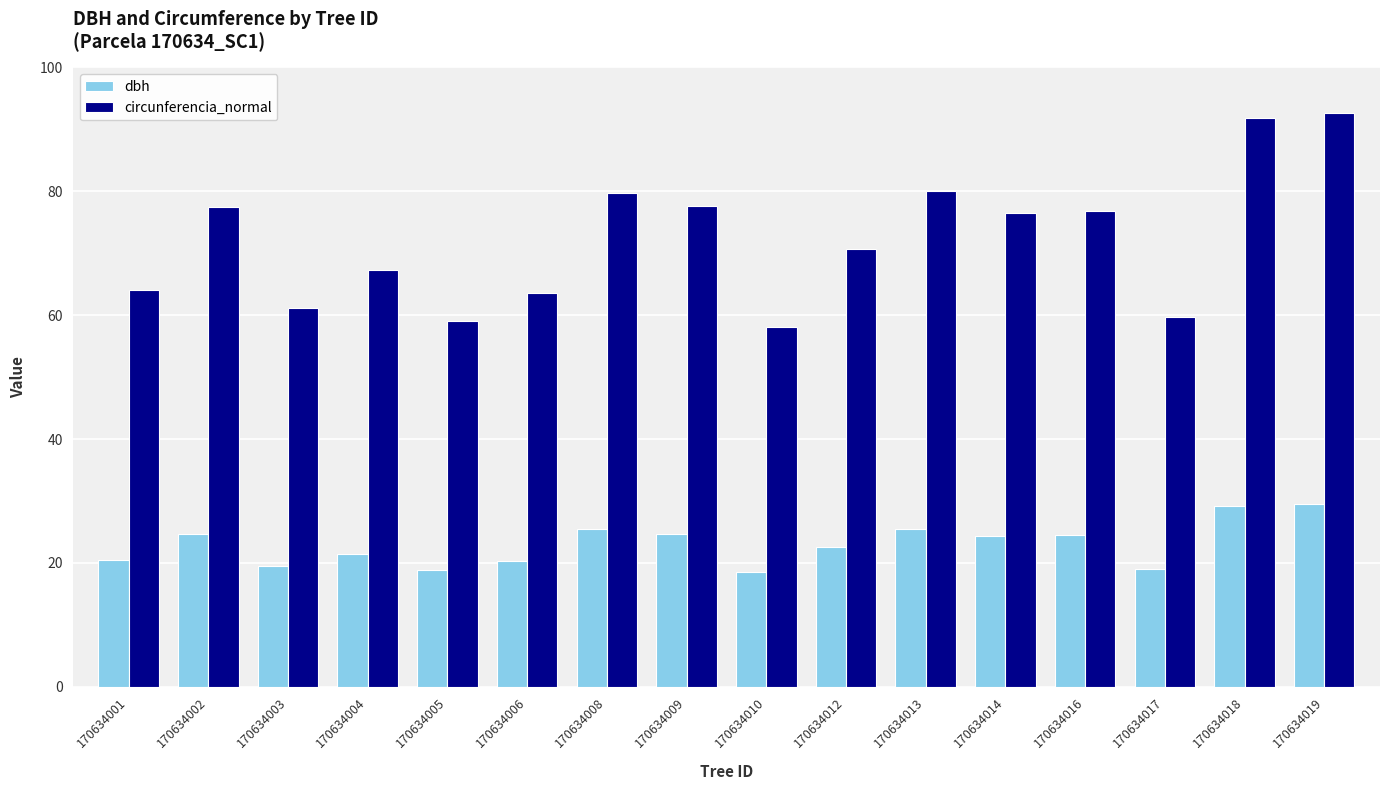

Which series changed the most between 170634012 and 170634013?

circunferencia_normal